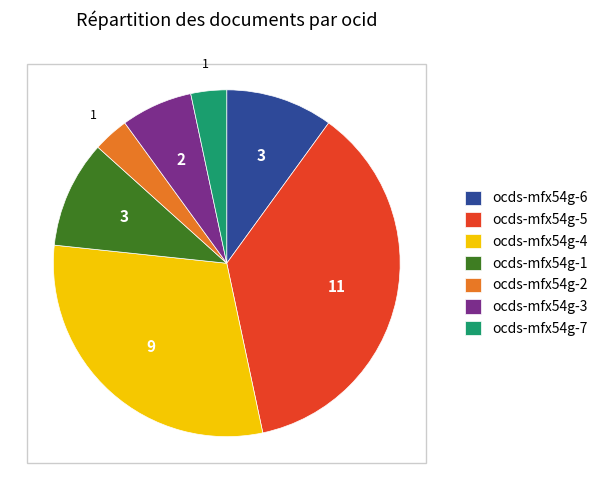

Which category has the biggest portion of the pie?

ocds-mfx54g-5